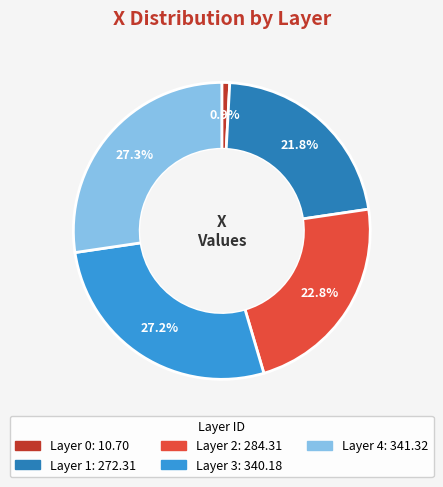

Is there any slice that represents more than half of the pie?

No